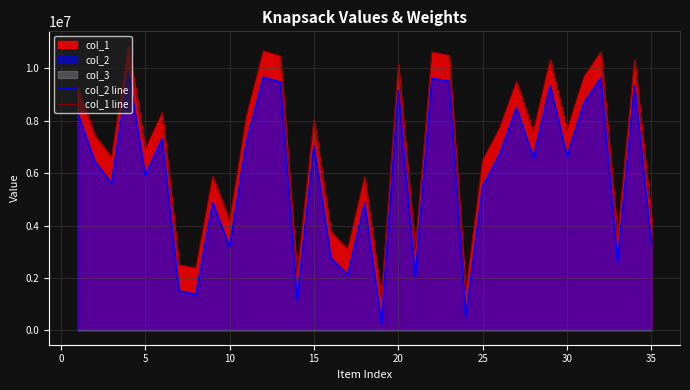

How many lines are shown in the chart?

2